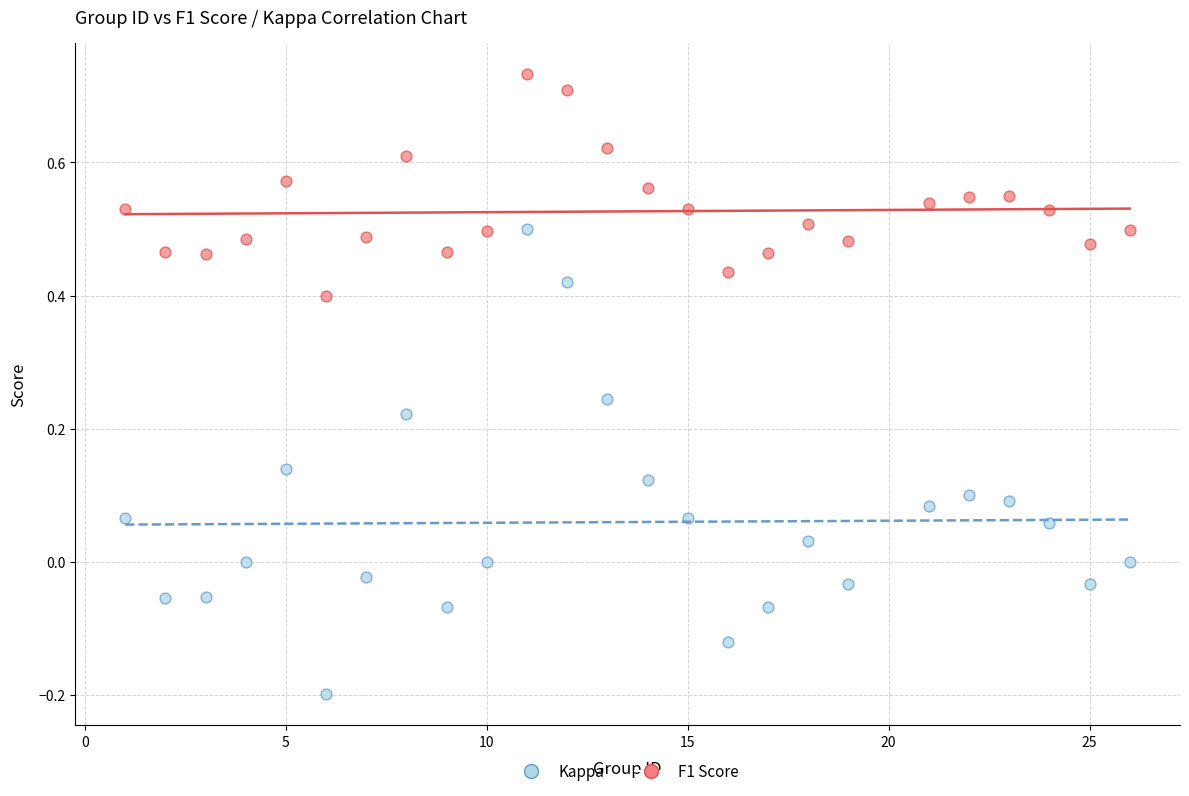

Across all data points, what is the range of X values (max minus min)?

25.0